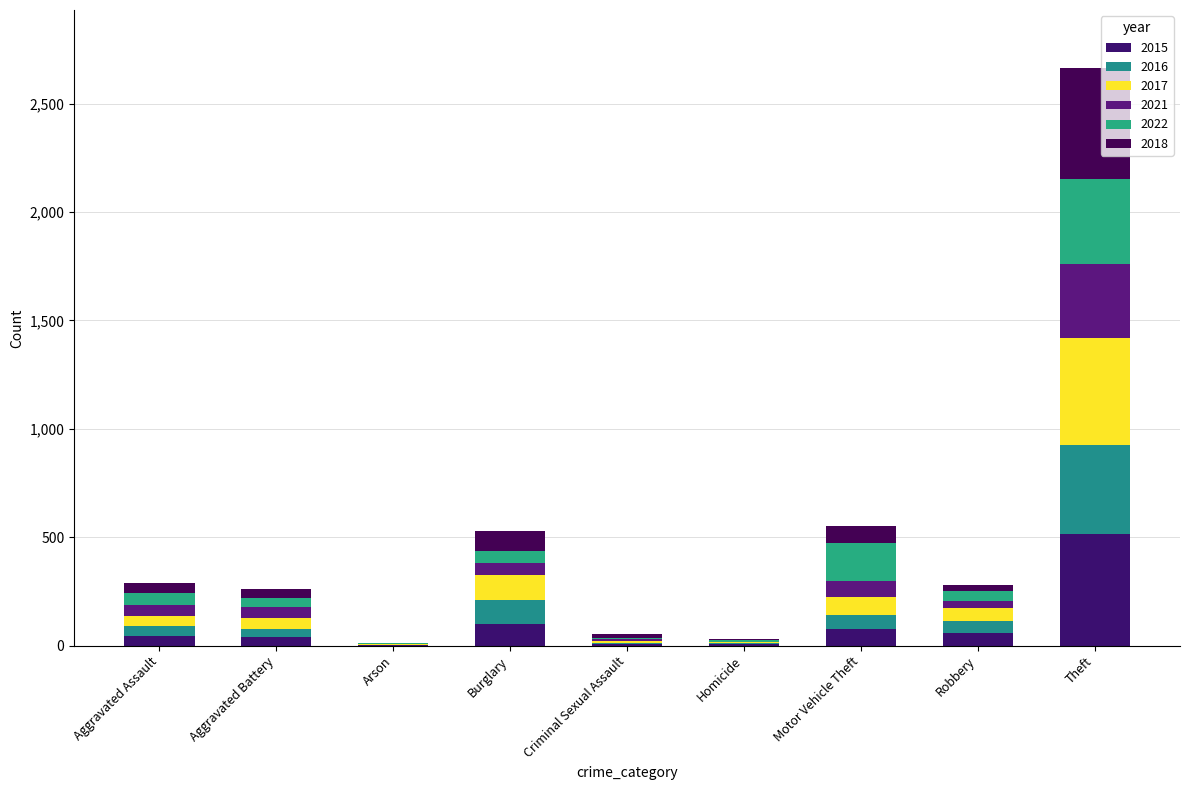

Are the bars horizontal?

No